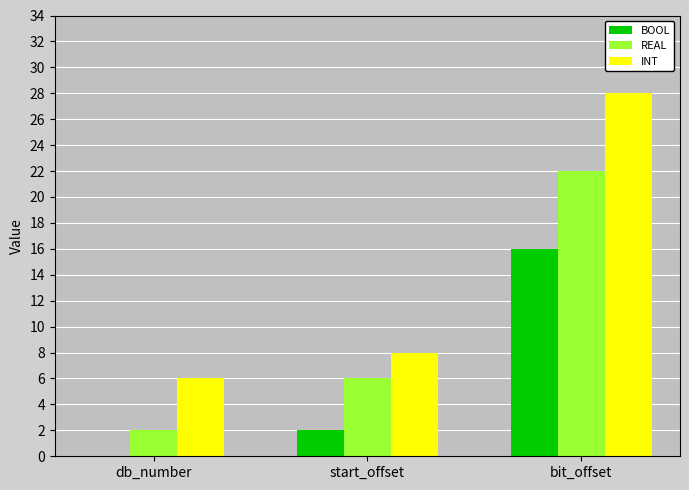

What is the maximum value shown in the chart?

28